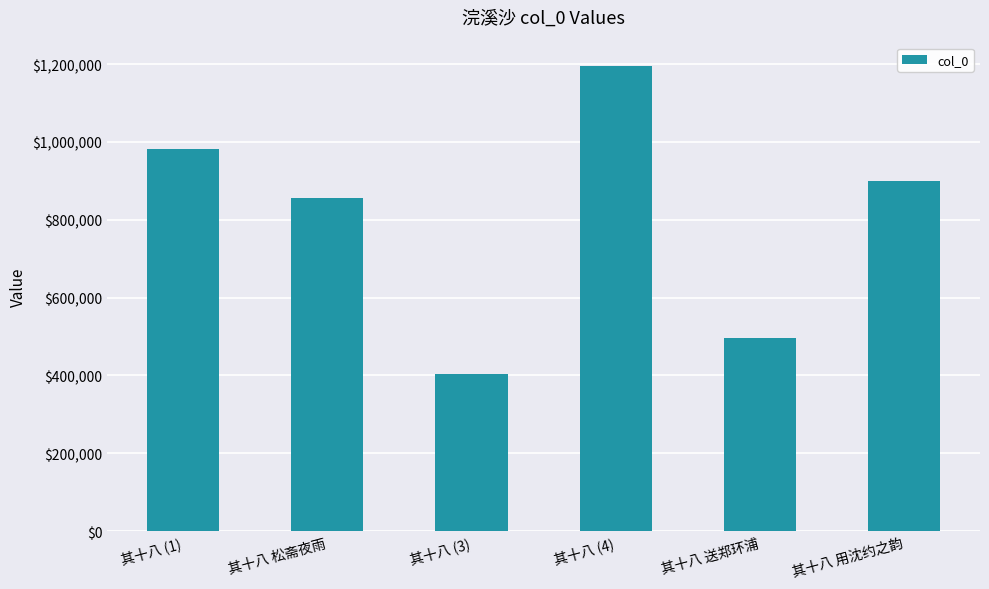

At which label is the value closest to 799440?

其十八 松斋夜雨